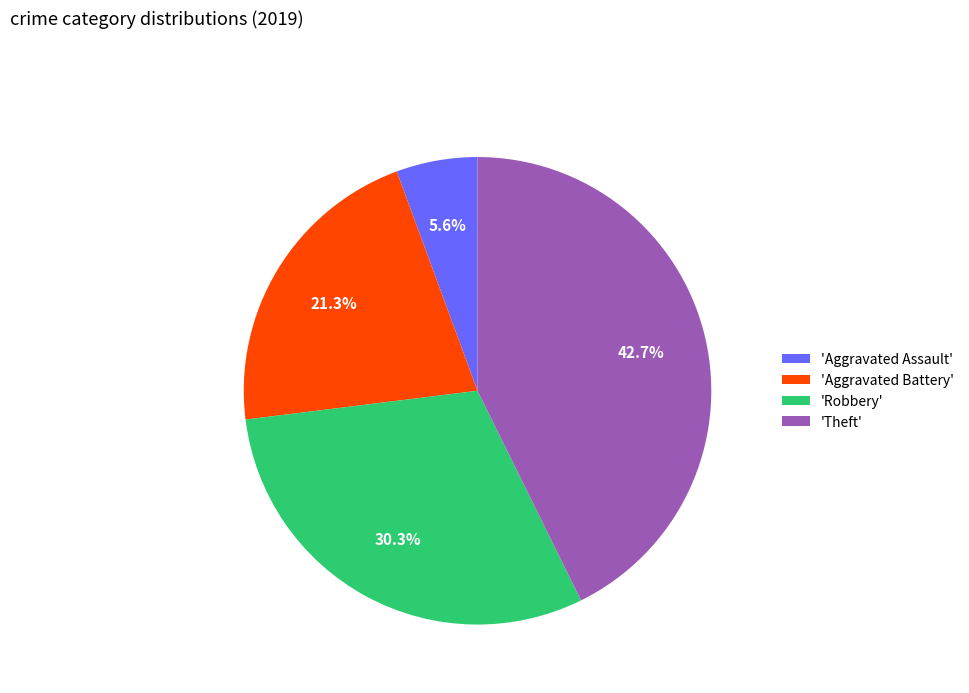

How many slices are in this pie chart?

4